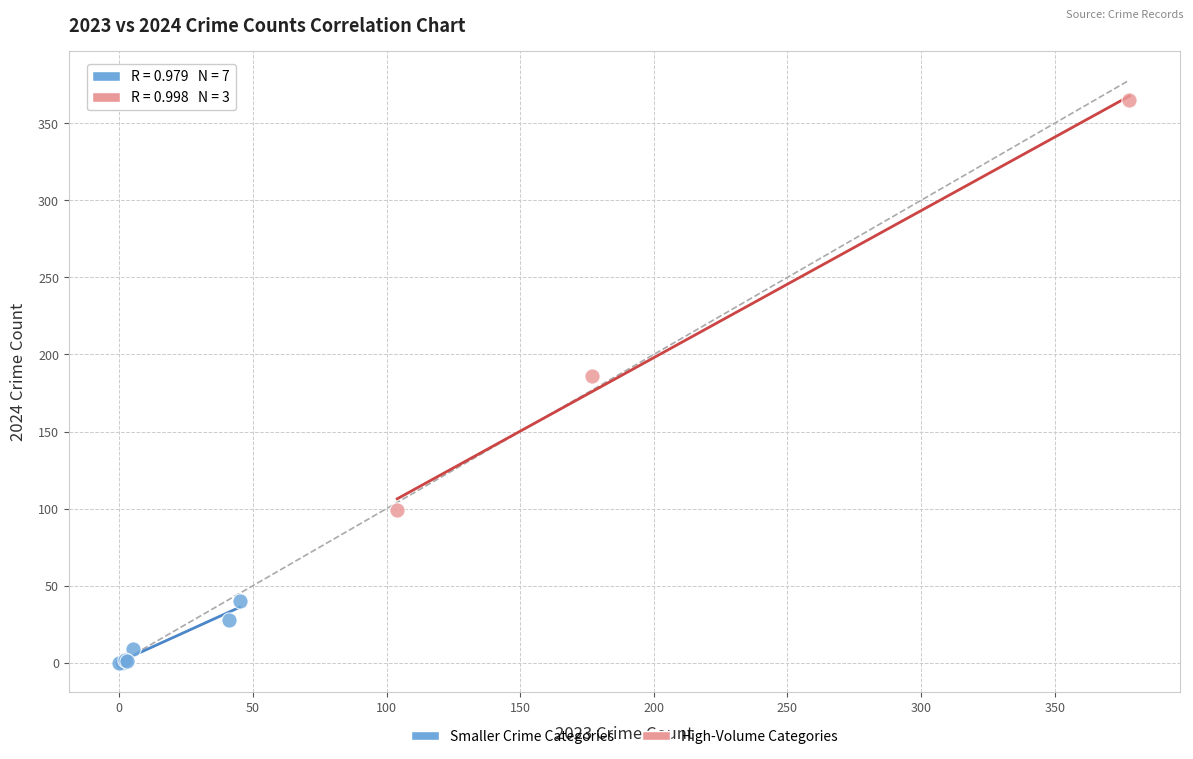

Which series contains the lowest Y value?

Smaller Crime Categories